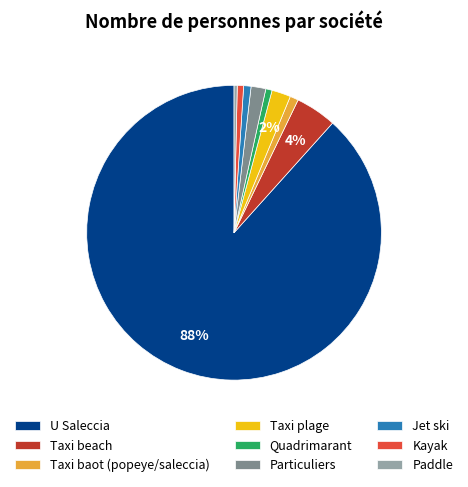

How many slices are in this pie chart?

9